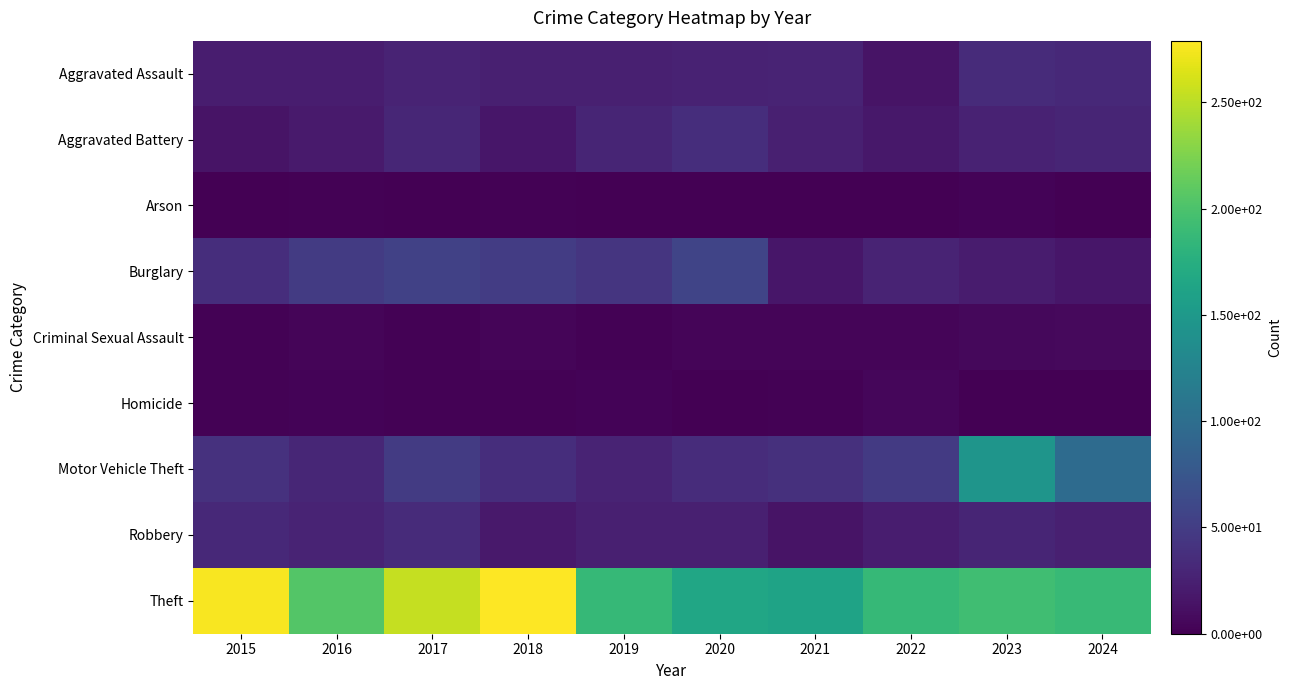

Between 2020 and 2021, which series saw the biggest shift?

Burglary